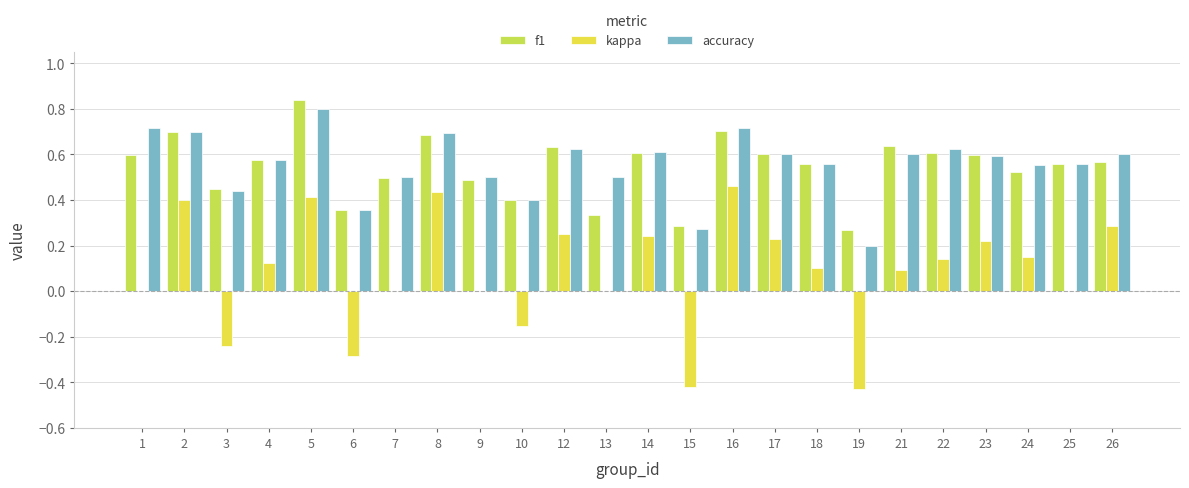

True or false: accuracy has a value of 0.5 at 9.

True